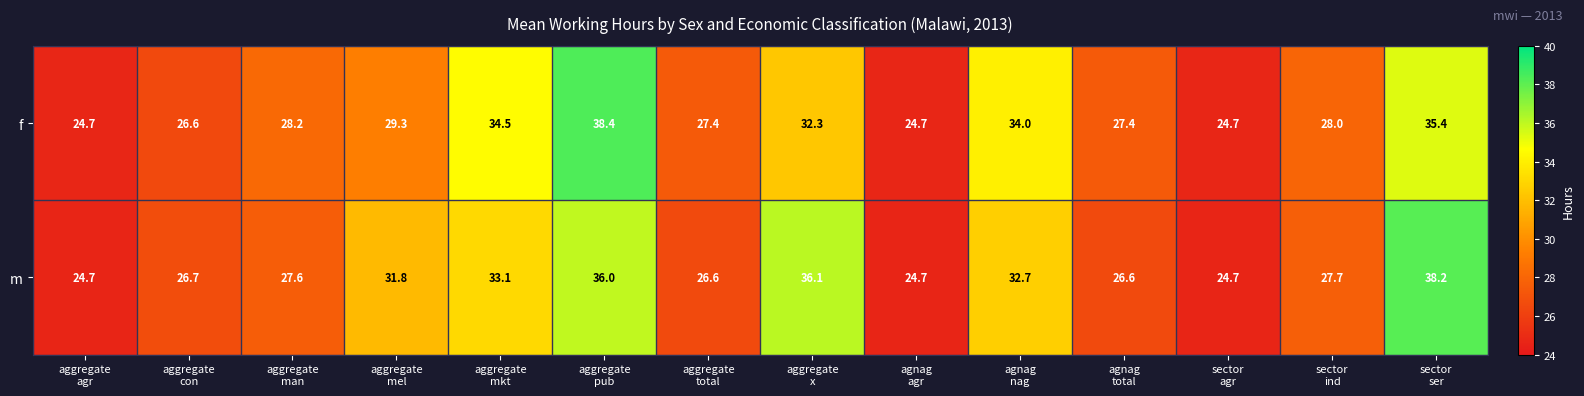

Which series has the widest spread of values?

f